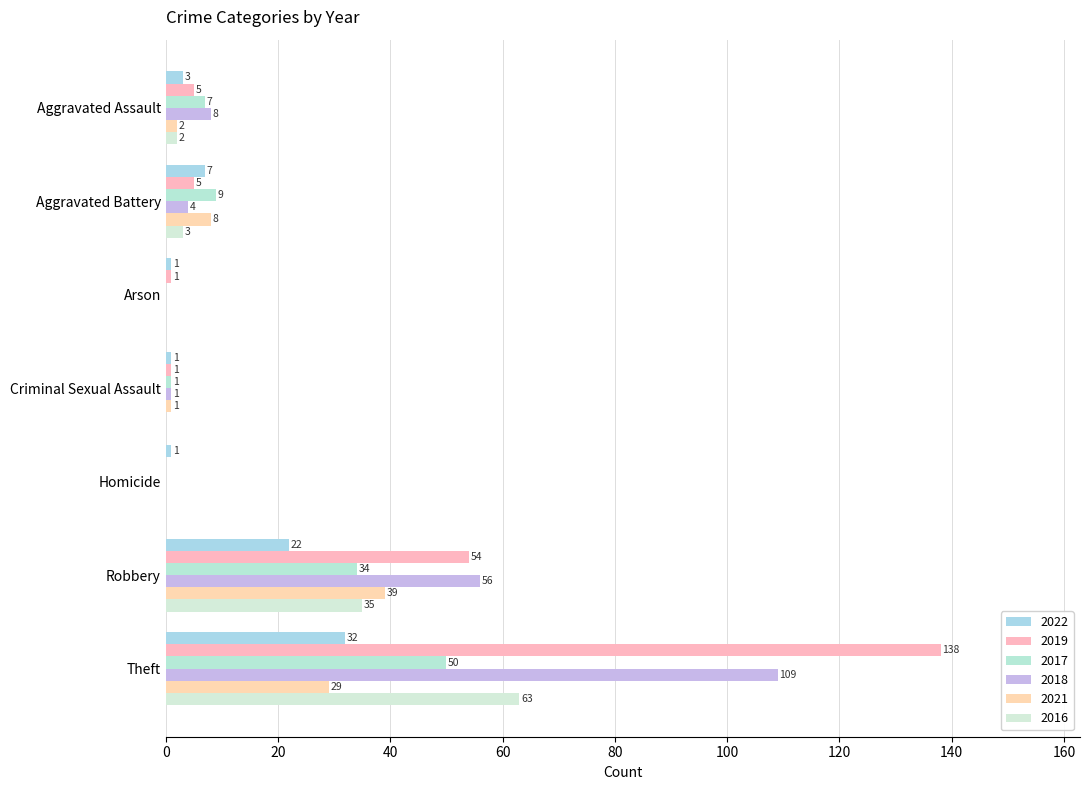

How many categories are shown in the chart?

7